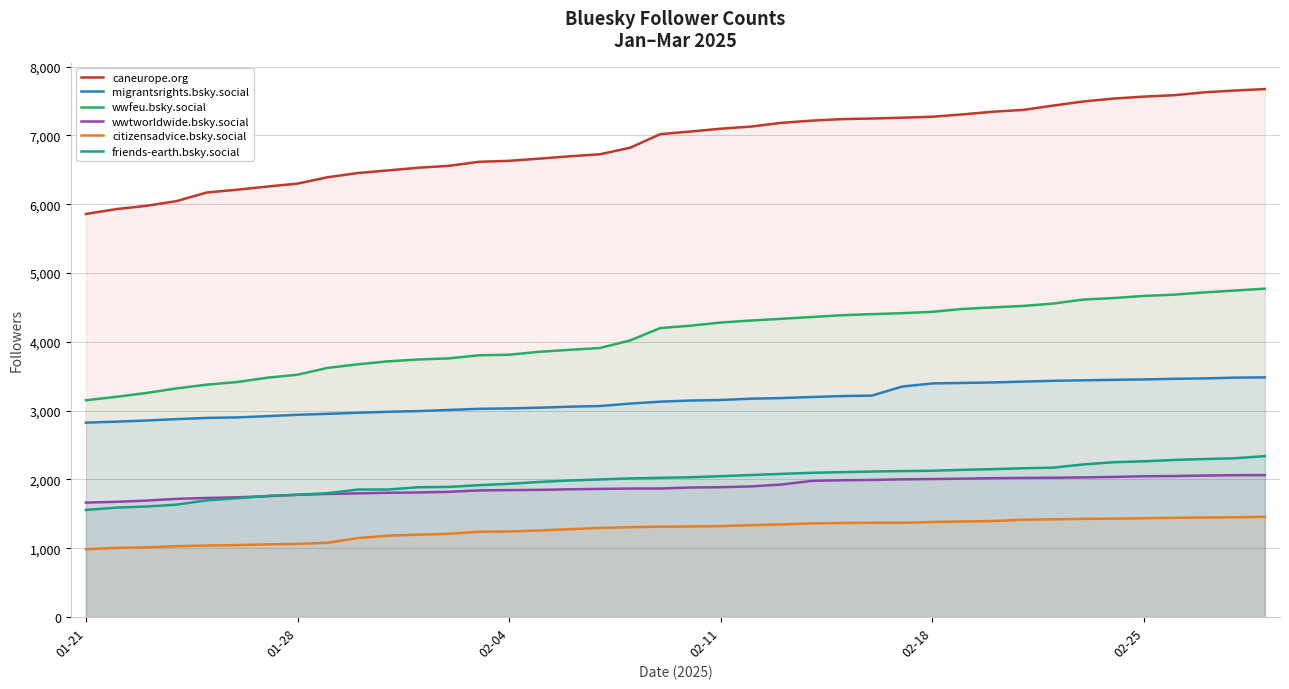

List the series in order of their peak value, lowest first.

citizensadvice.bsky.social, wwtworldwide.bsky.social, friends-earth.bsky.social, migrantsrights.bsky.social, wwfeu.bsky.social, caneurope.org